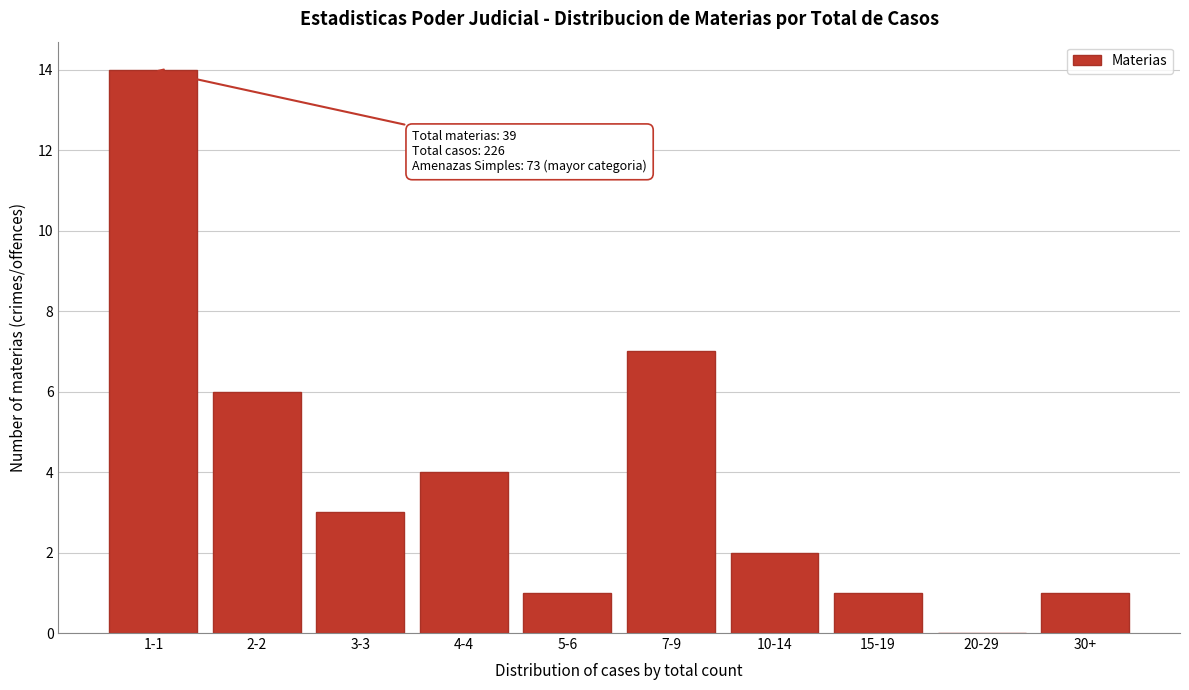

Reading right to left, extract all data points from this chart.

30+=1	20-29=0	15-19=1	10-14=2	7-9=7	5-6=1	4-4=4	3-3=3	2-2=6	1-1=14